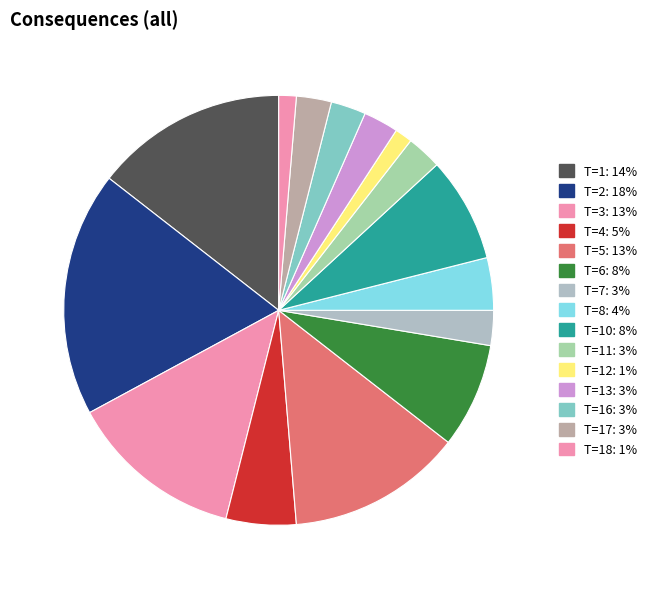

Count the number of slices in the pie.

15